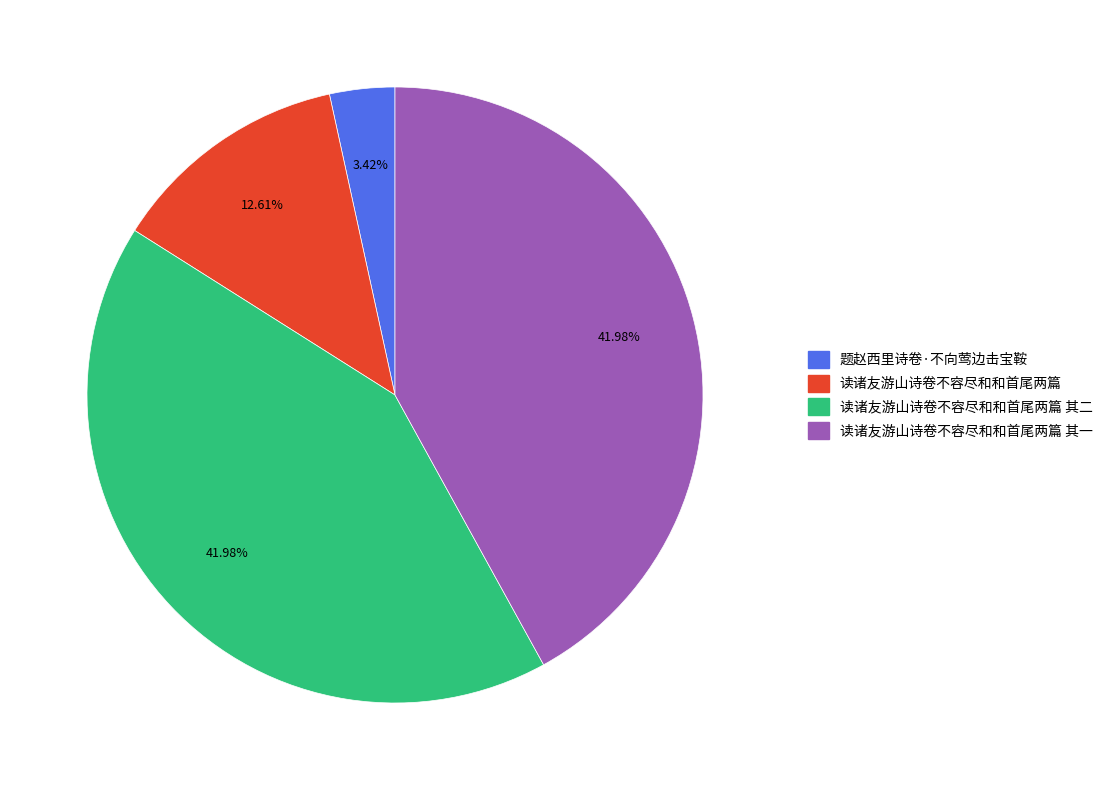

What is the total percentage of 读诸友游山诗卷不容尽和和首尾两篇 其二 and 读诸友游山诗卷不容尽和和首尾两篇?

54.6%